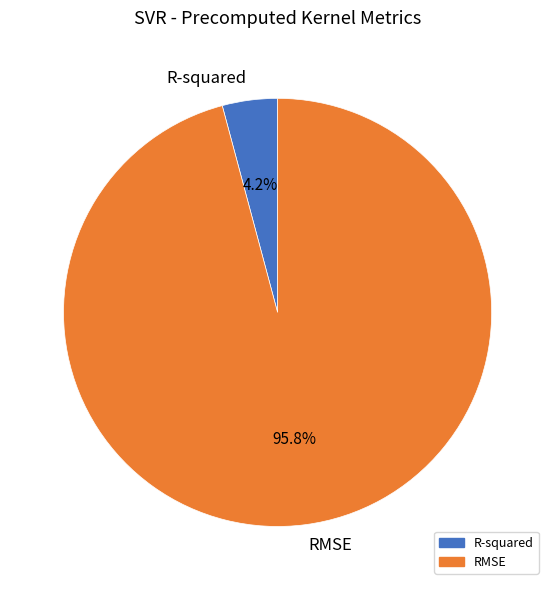

What is the smallest slice in the pie chart?

R-squared